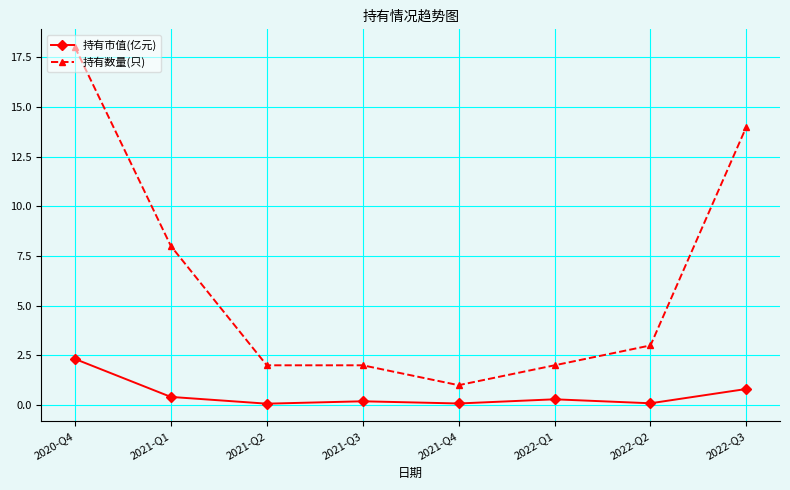

The value of 持有数量(只) at 2021-Q2 is 3.5. True or false?

False